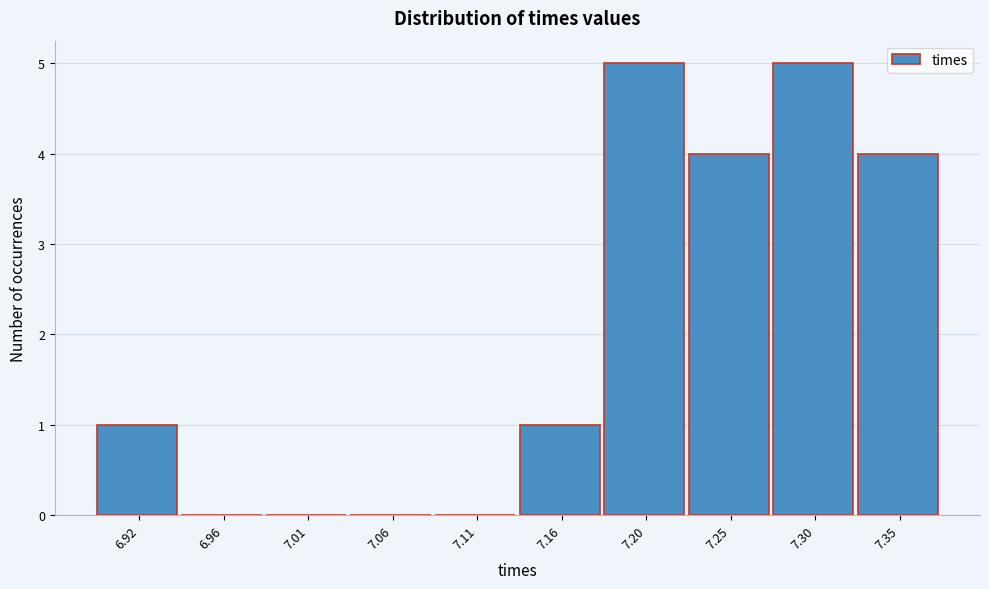

Reading left to right, list all the values displayed in this chart.

6.92=1	6.96=0	7.01=0	7.06=0	7.11=0	7.16=1	7.20=5	7.25=4	7.30=5	7.35=4